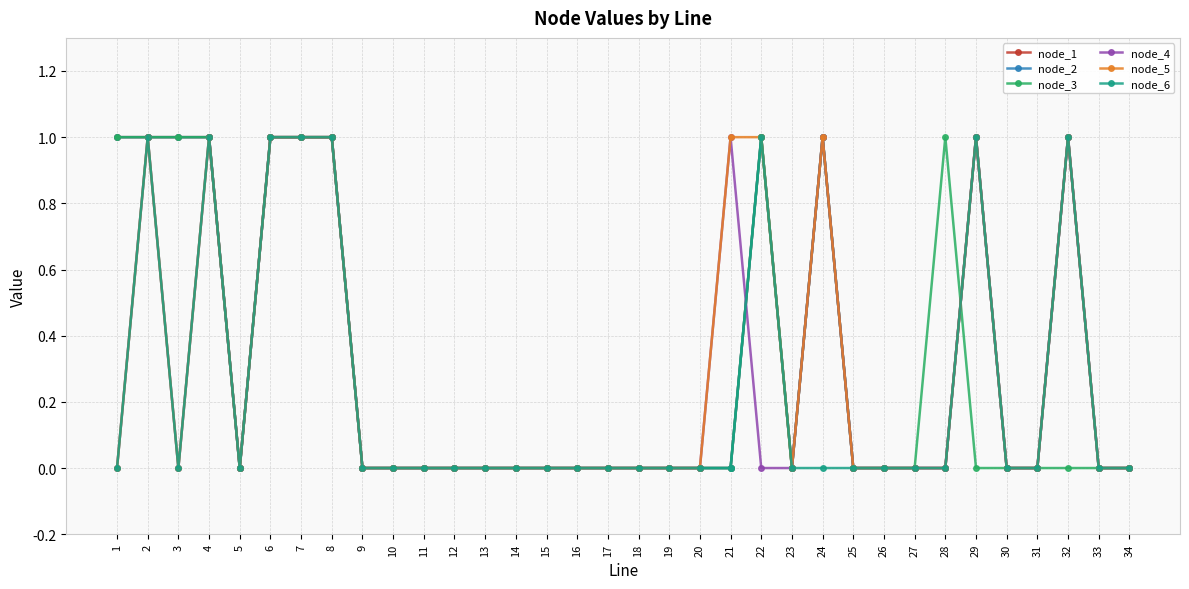

What is the maximum value shown in the chart?

1